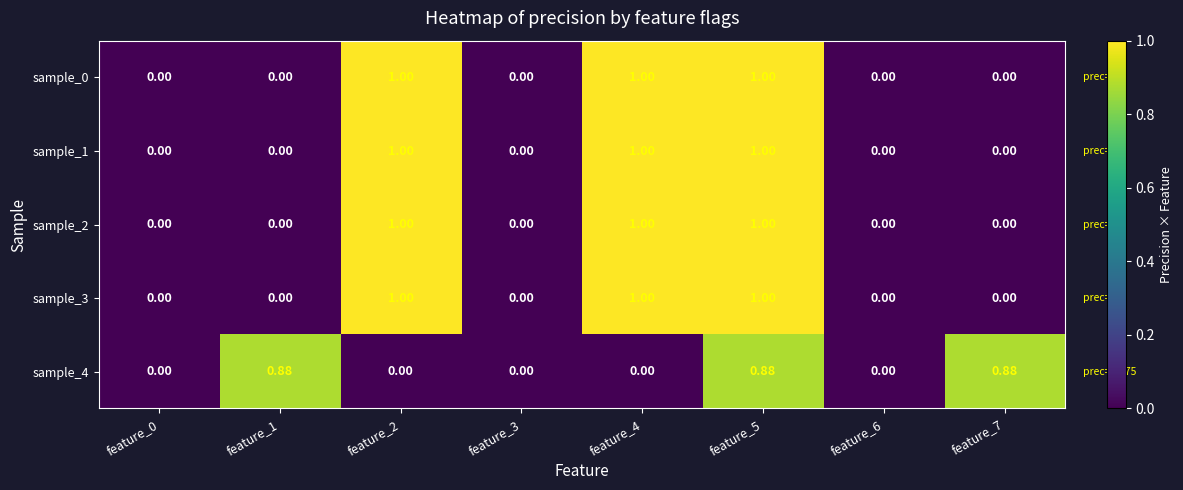

Reading right to left, what are all the values shown in this chart?

sample_0: feature_7=0.0	feature_6=0.0	feature_5=1.0	feature_4=1.0	feature_3=0.0	feature_2=1.0	feature_1=0.0	feature_0=0.0
sample_1: feature_7=0.0	feature_6=0.0	feature_5=1.0	feature_4=1.0	feature_3=0.0	feature_2=1.0	feature_1=0.0	feature_0=0.0
sample_2: feature_7=0.0	feature_6=0.0	feature_5=1.0	feature_4=1.0	feature_3=0.0	feature_2=1.0	feature_1=0.0	feature_0=0.0
sample_3: feature_7=0.0	feature_6=0.0	feature_5=1.0	feature_4=1.0	feature_3=0.0	feature_2=1.0	feature_1=0.0	feature_0=0.0
sample_4: feature_7=0.9	feature_6=0.0	feature_5=0.9	feature_4=0.0	feature_3=0.0	feature_2=0.0	feature_1=0.9	feature_0=0.0